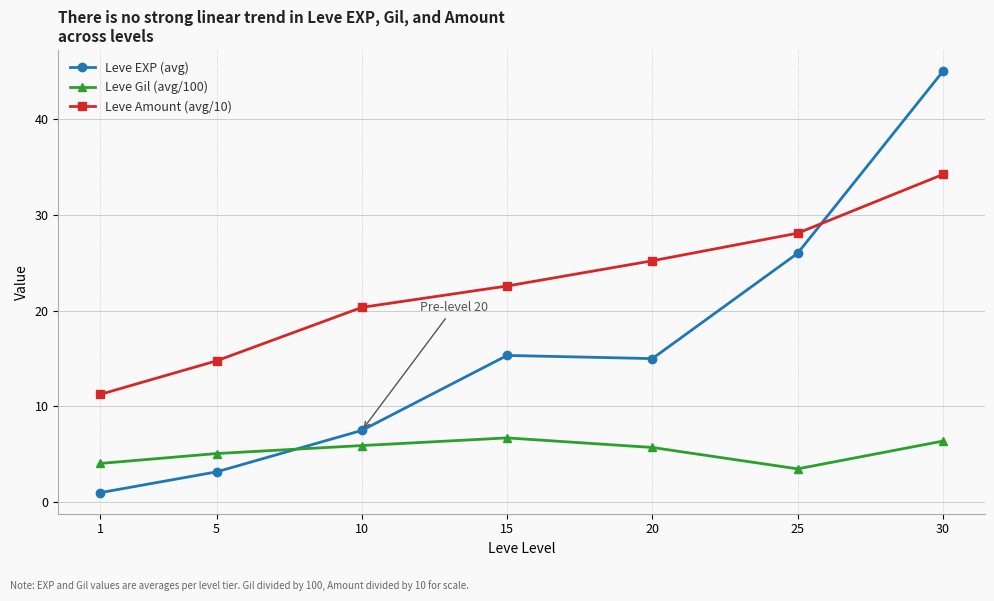

What is the sum of the Leve Gil (avg/100) values at 25 and 10?

9.4